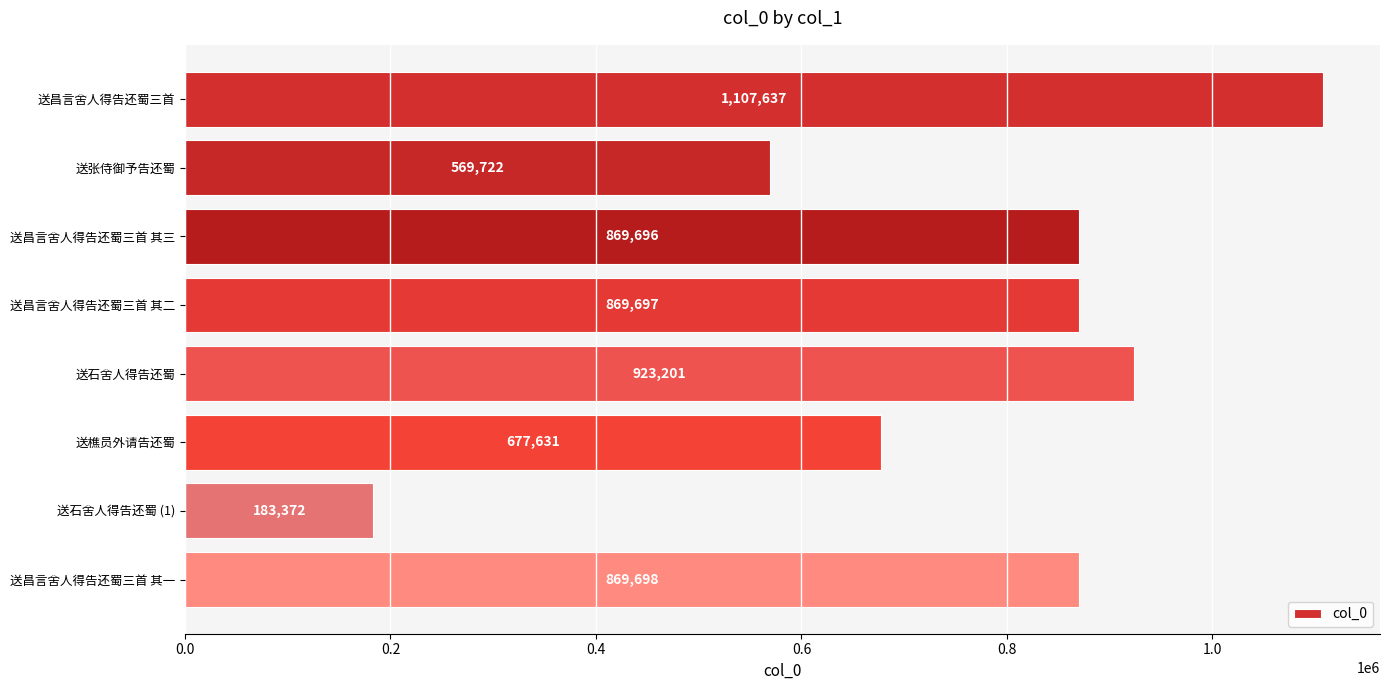

What is the difference between the values at 送昌言舍人得告还蜀三首 其三 and 送石舍人得告还蜀?

53505